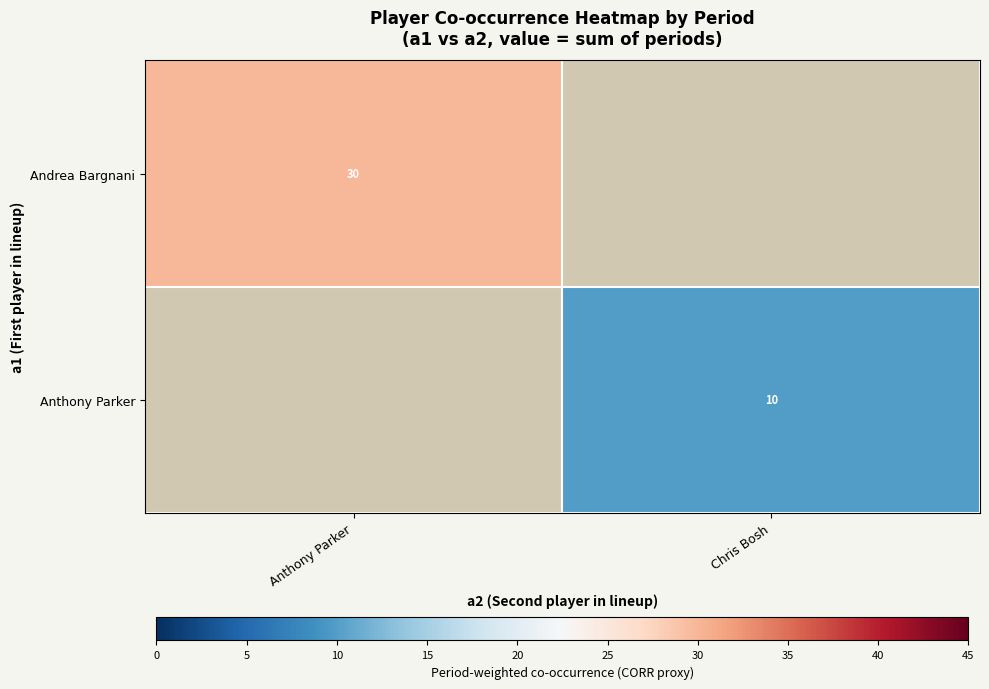

True or false: Andrea Bargnani has a value of 30 at Anthony Parker.

True